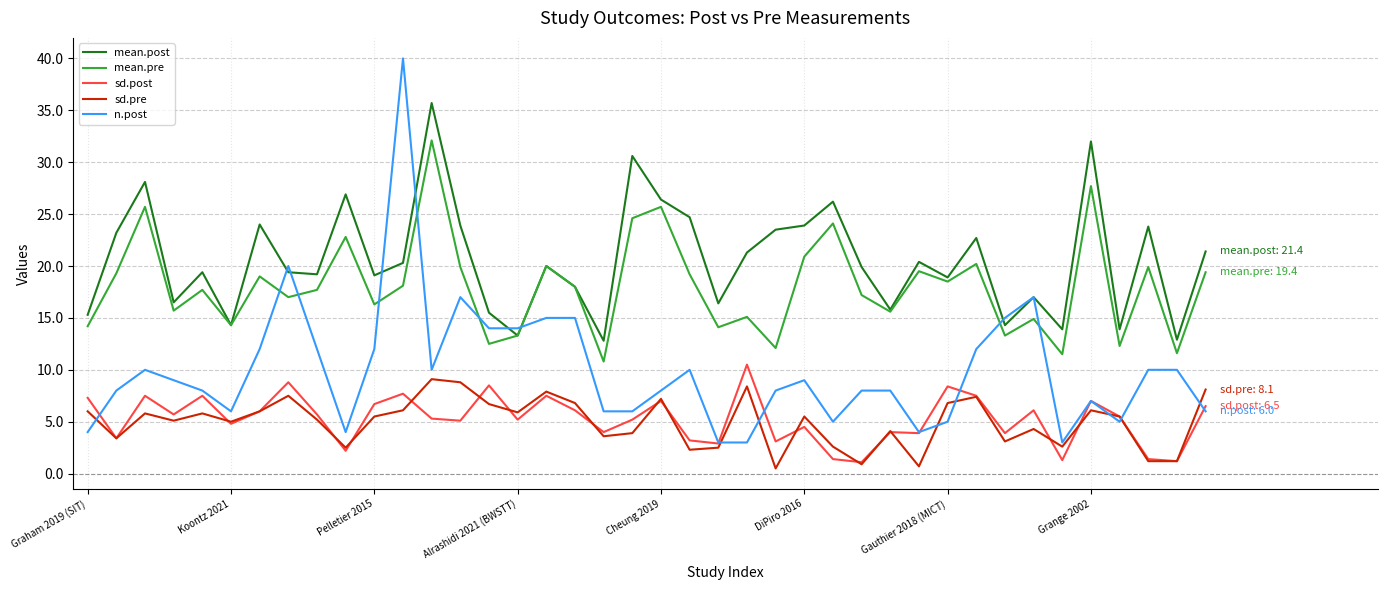

List the series in order of their peak value, highest first.

n.post, mean.post, mean.pre, sd.post, sd.pre